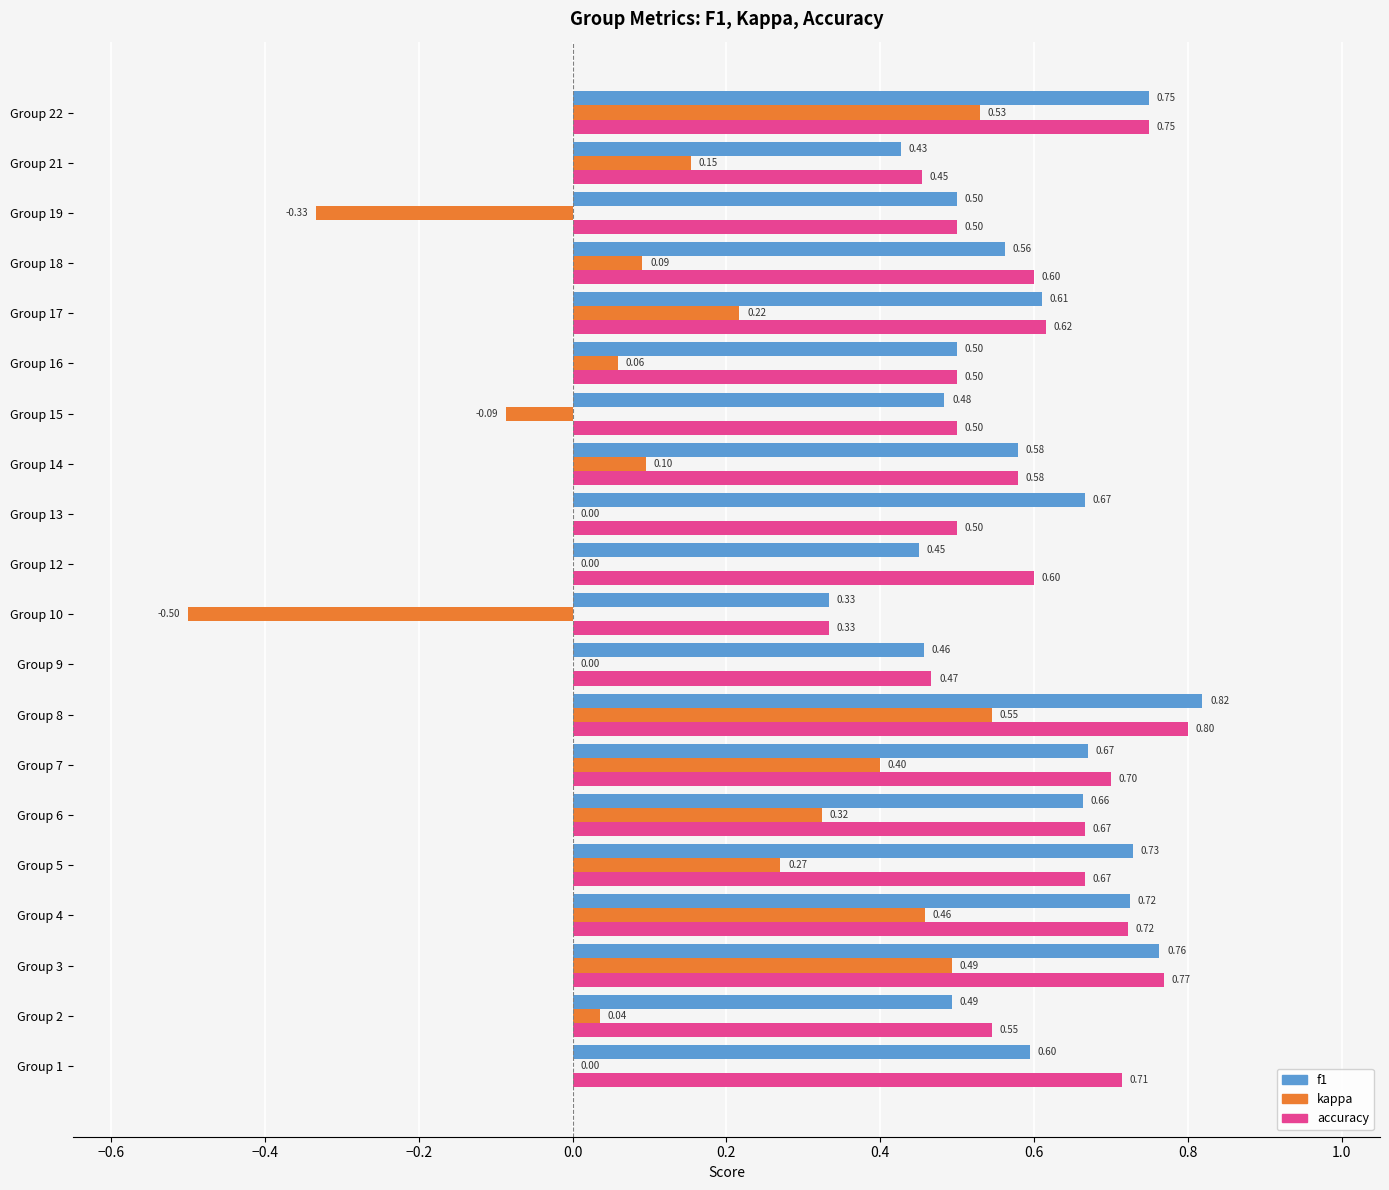

What is the sum of all kappa values?

2.8